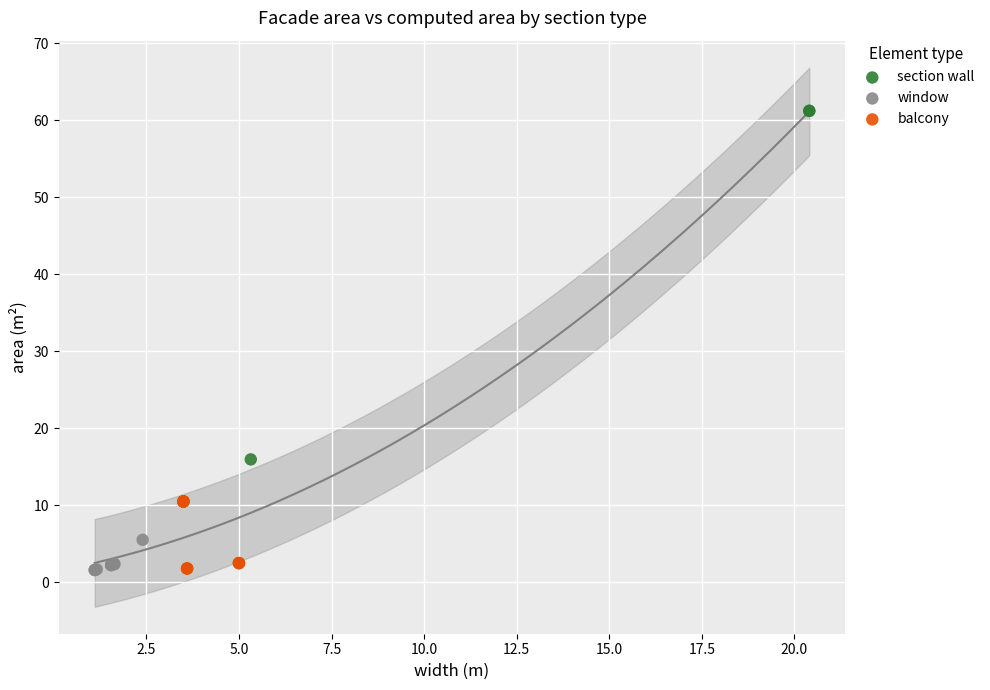

Which series has the largest Y range (max minus min)?

section wall